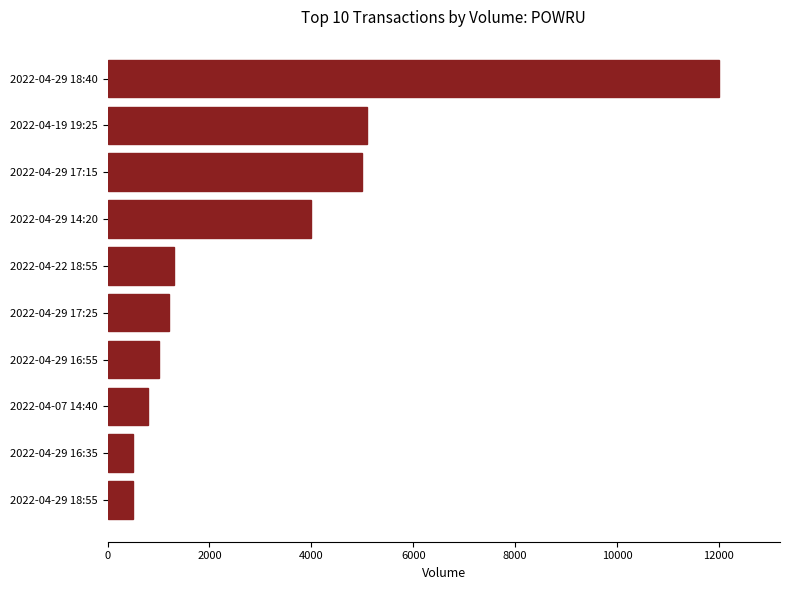

Count the number of categories in the chart.

10